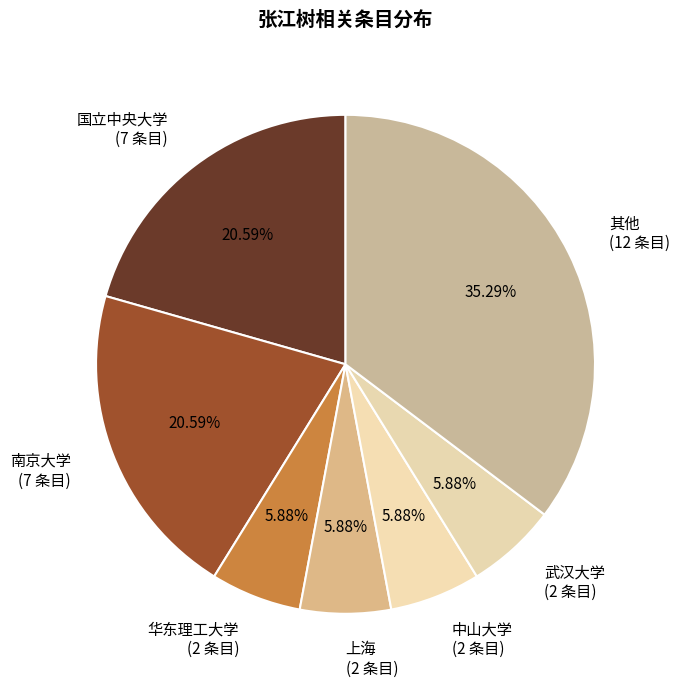

To the nearest percent, what is the difference between the largest and smallest slice percentages?

29%